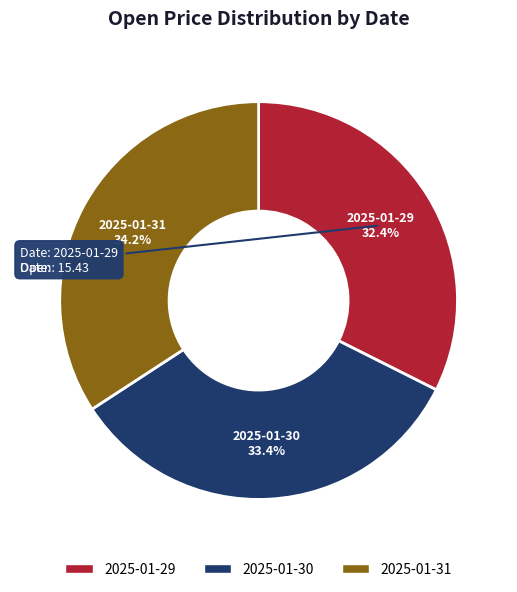

The 2025-01-31 slice represents 34% of the pie. True or false?

True